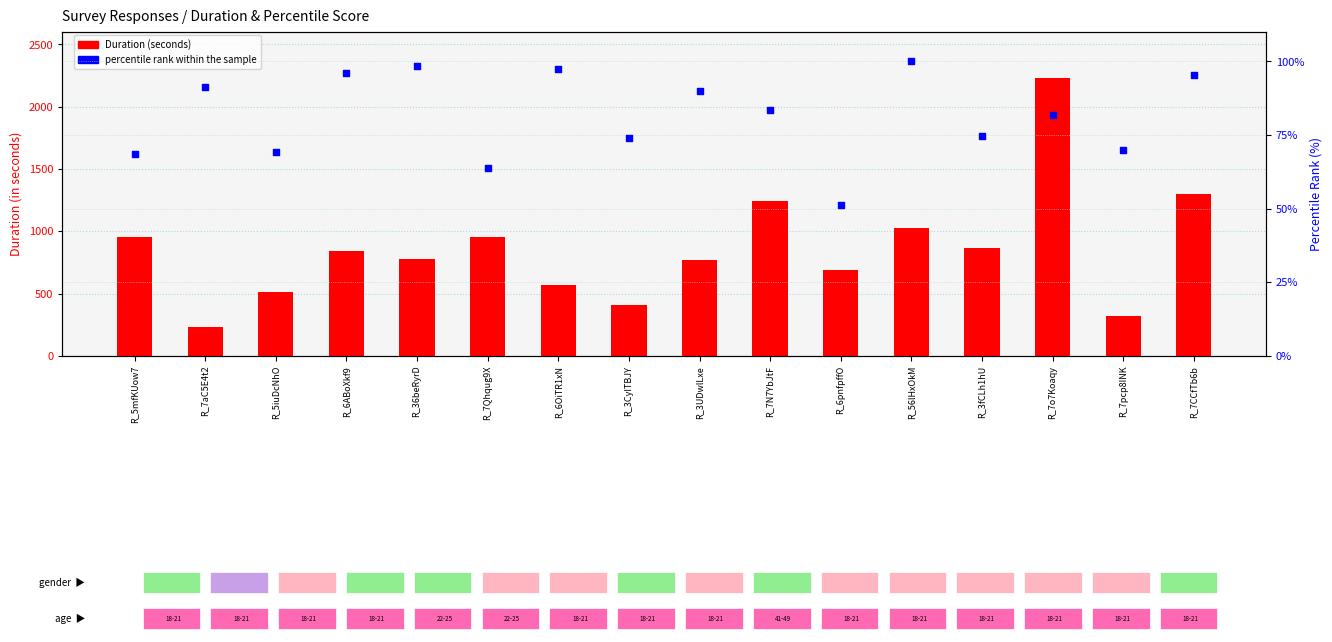

Which series contains the lowest Y value?

percentile rank within the sample